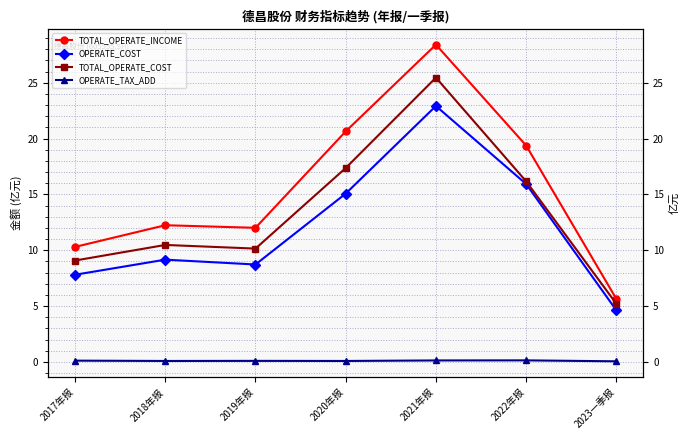

What are all the series names shown in the legend?

TOTAL_OPERATE_INCOME, OPERATE_COST, TOTAL_OPERATE_COST, OPERATE_TAX_ADD